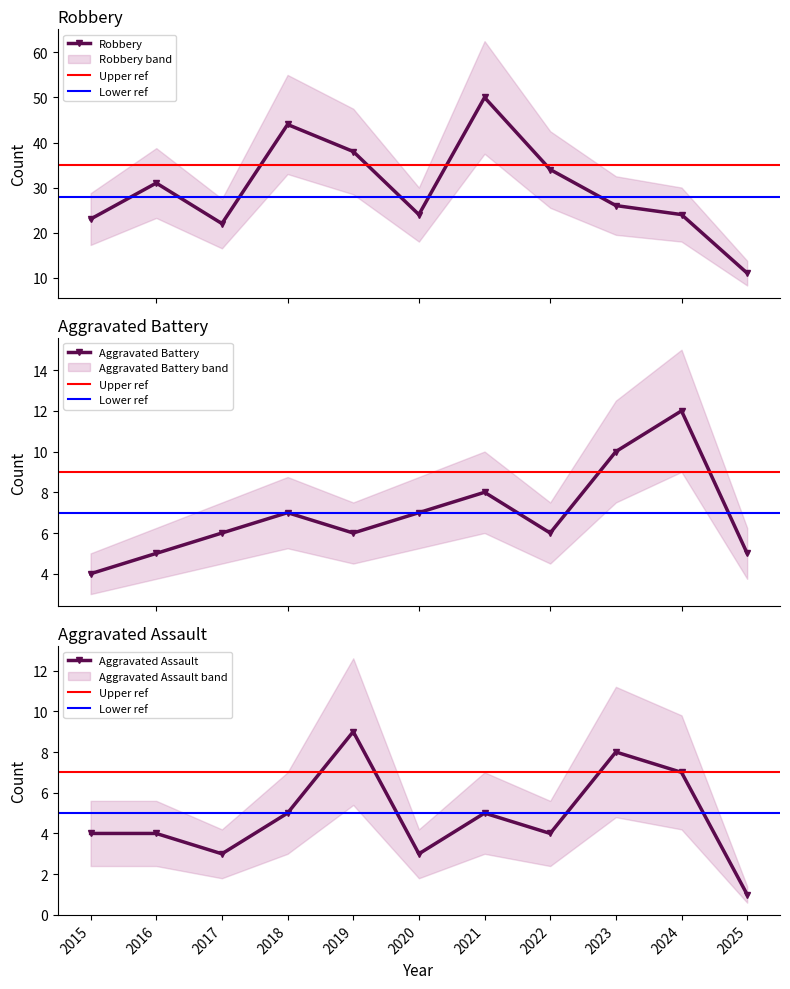

Reading left to right, list all the values displayed in this chart.

Aggravated Assault: 4	4	3	5	9	3	5	4	8	7	1
Aggravated Battery: 4	5	6	7	6	7	8	6	10	12	5
Robbery: 23	31	22	44	38	24	50	34	26	24	11